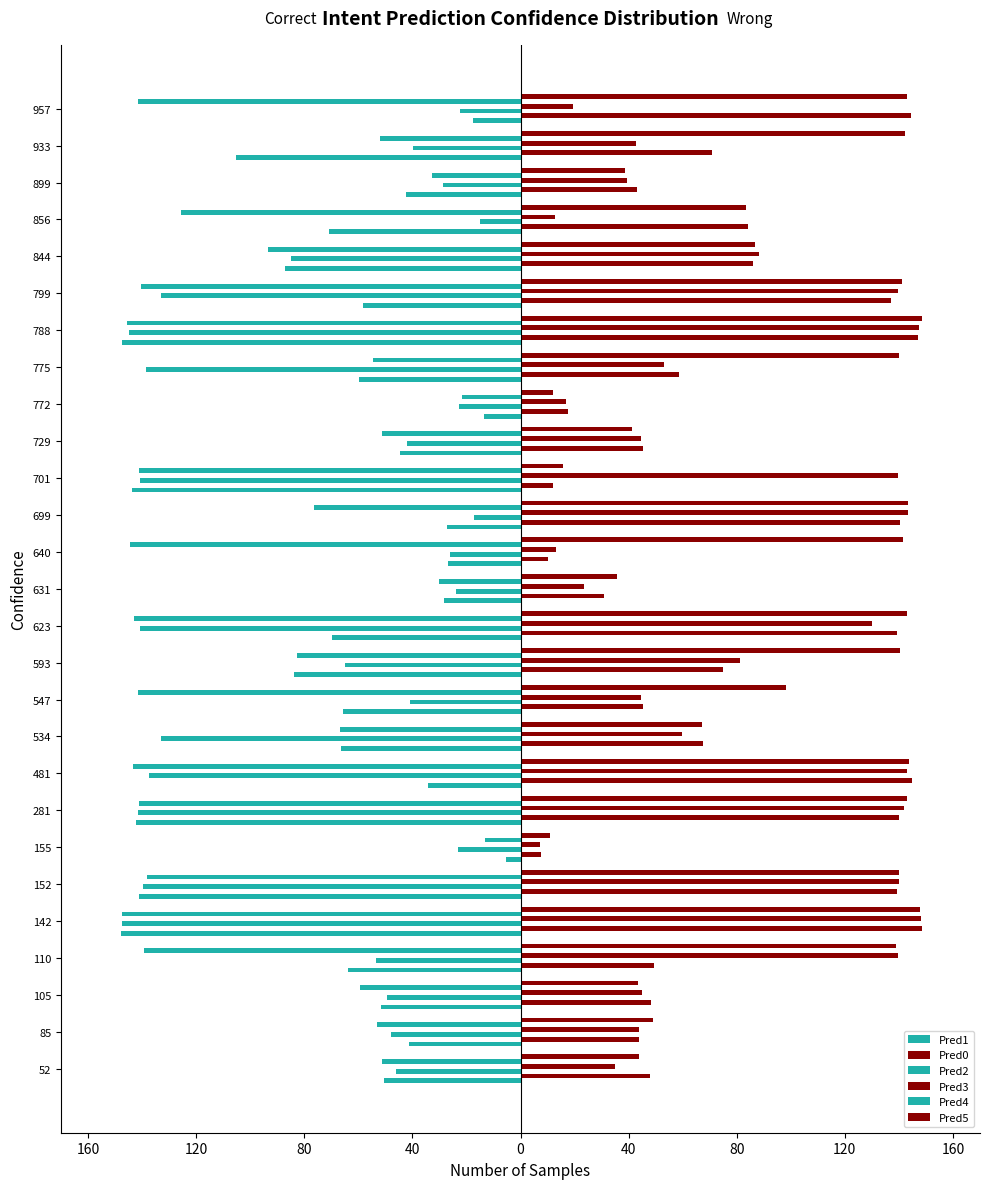

How many values in the Pred1 series exceed -59?

13